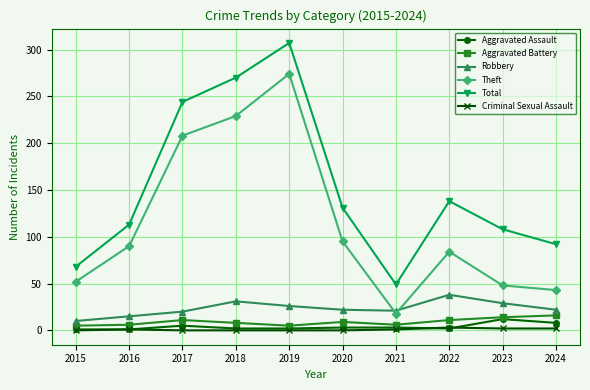

What are all the series names shown in the legend?

Aggravated Assault, Aggravated Battery, Robbery, Theft, Total, Criminal Sexual Assault